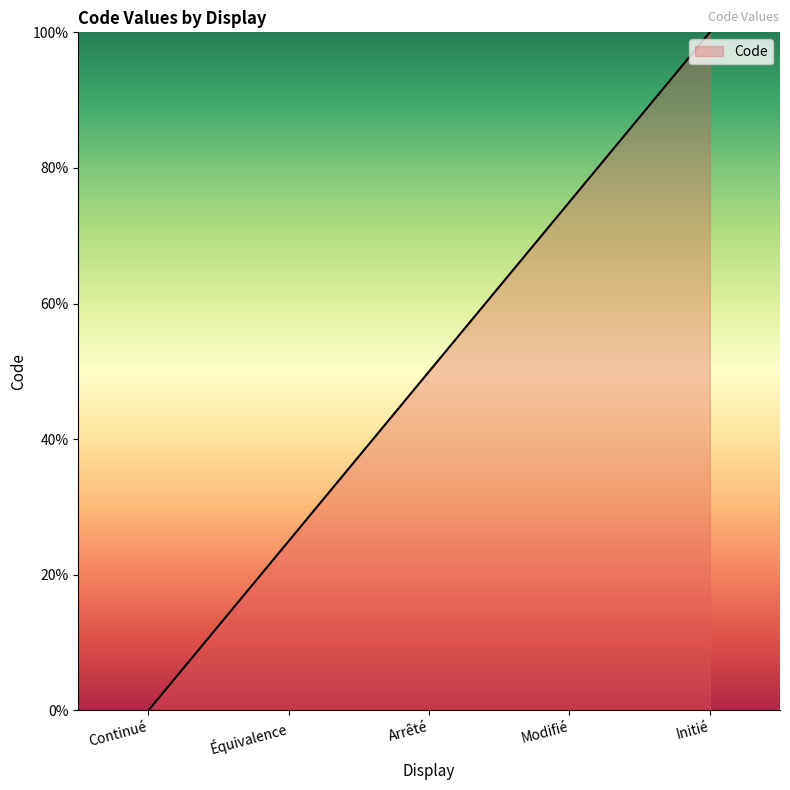

True or false: the data shows 80 at Arrêté.

False